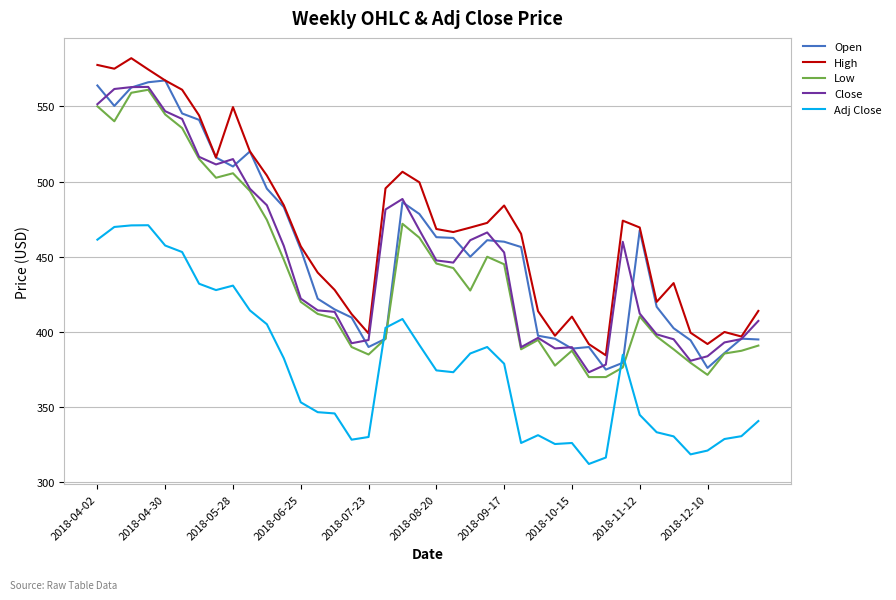

What is the minimum value shown in the chart?

312.3